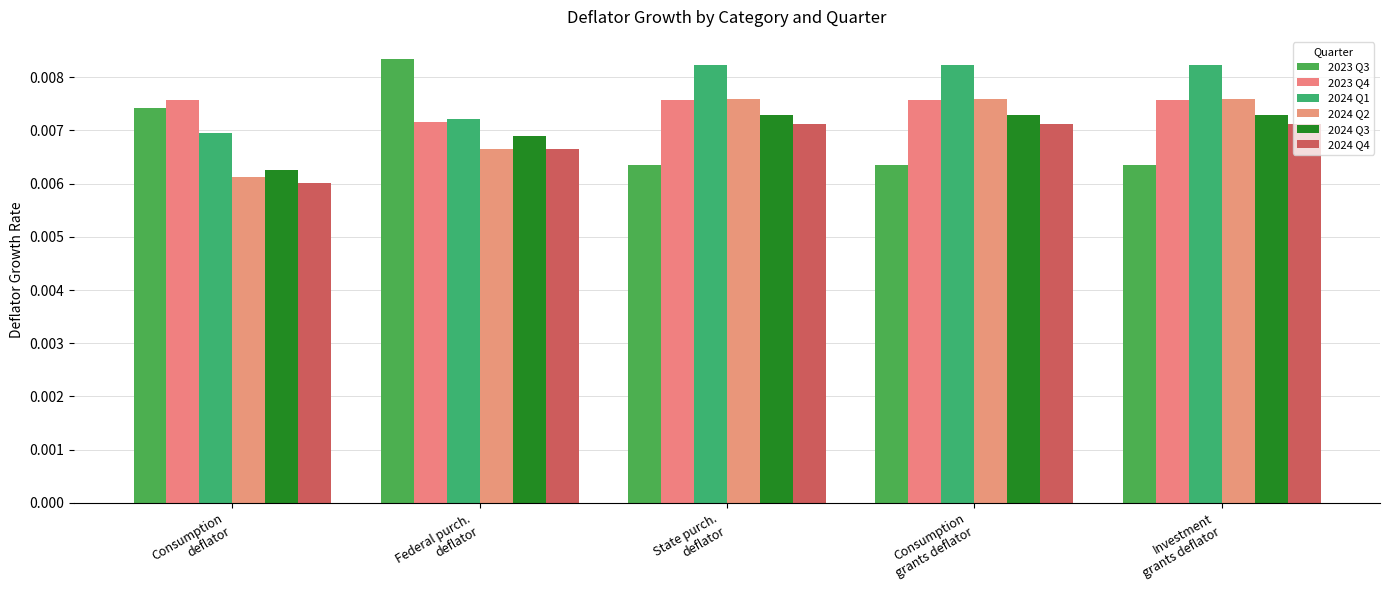

How many bars are there in each group?

6